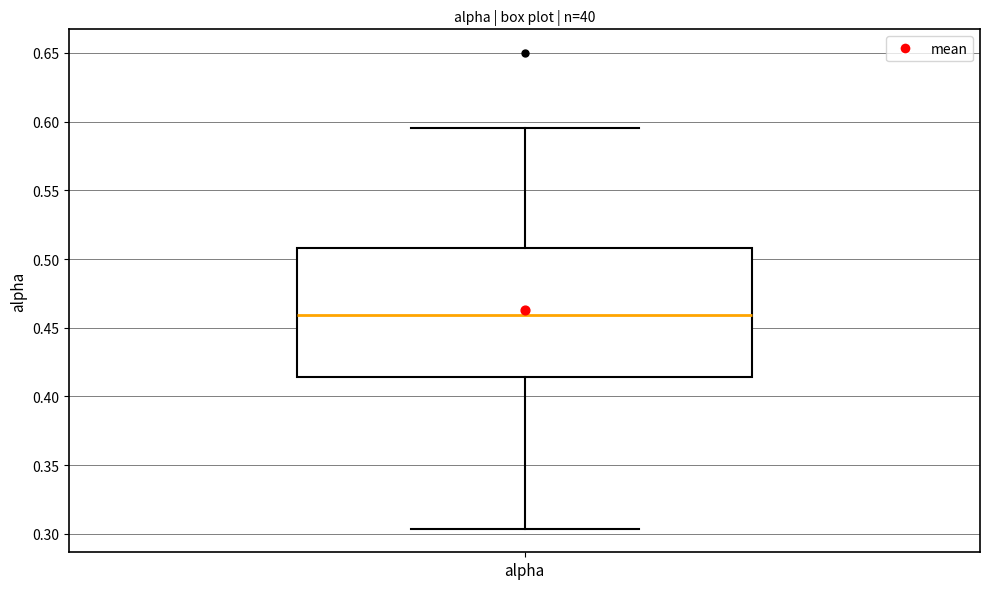

Transcribe this box plot: give where the median line is, the range the box spans, and where the two whiskers end, as read against the y-axis. The values are not printed on the chart, so give them approximately, as read against the axis.

median 0.460, box 0.415 to 0.510, whiskers 0.305 to 0.595